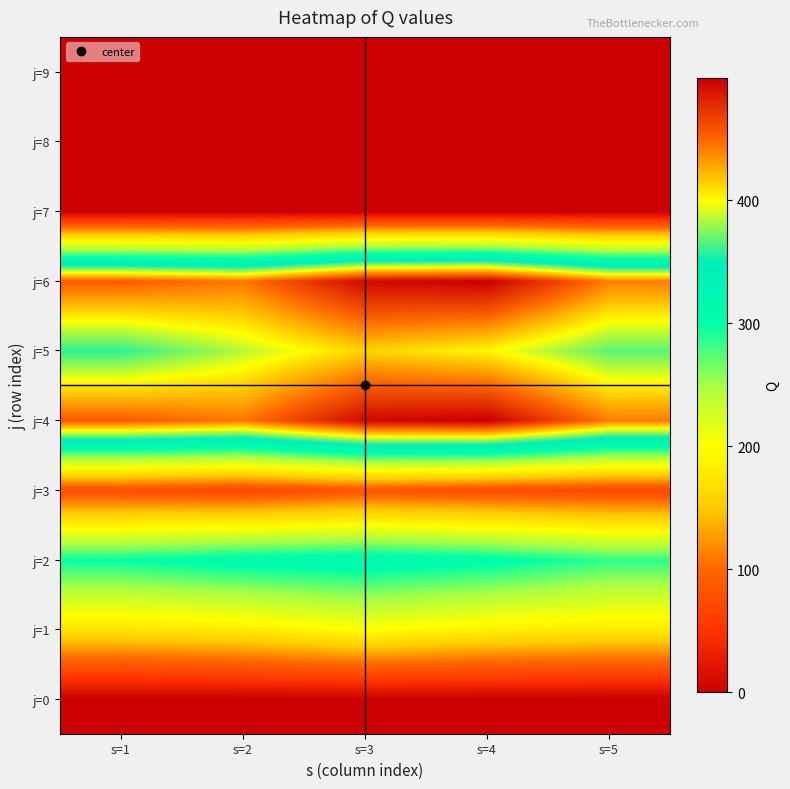

What is the total value across all series at s=1?

1815